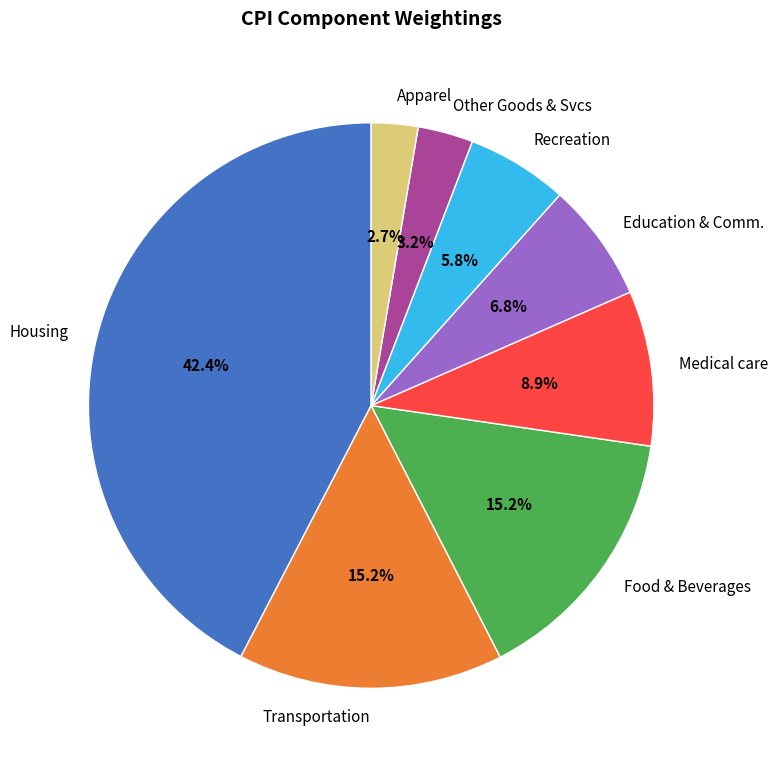

Which has a higher value, Recreation or Other Goods & Svcs?

Recreation